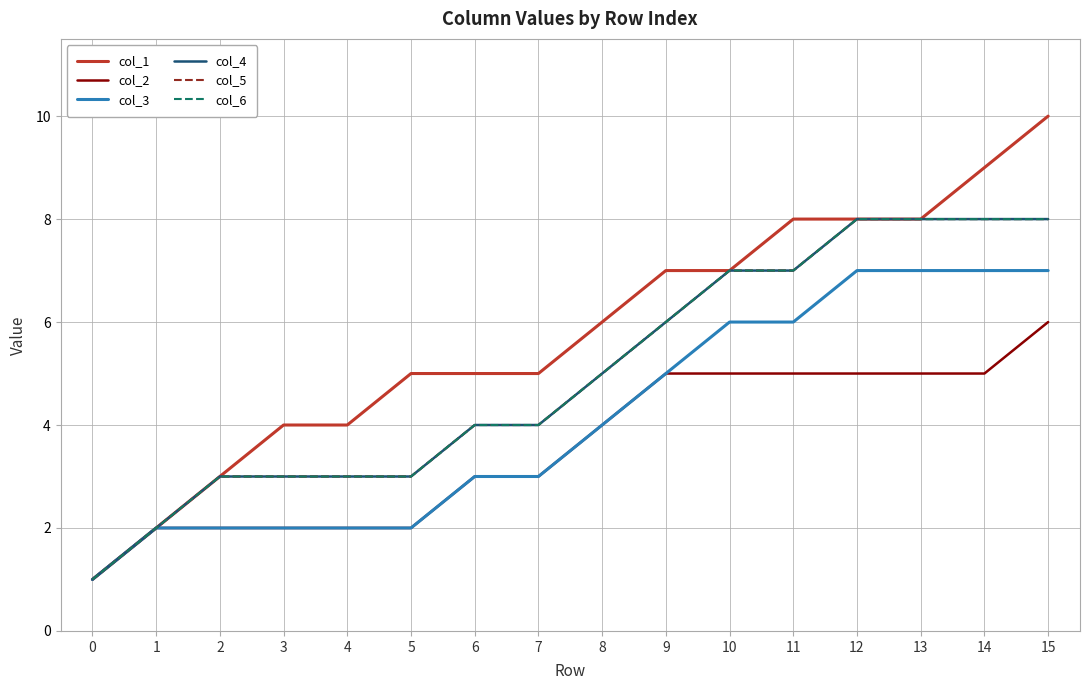

True or false: col_6 and col_2 cross at least once.

False